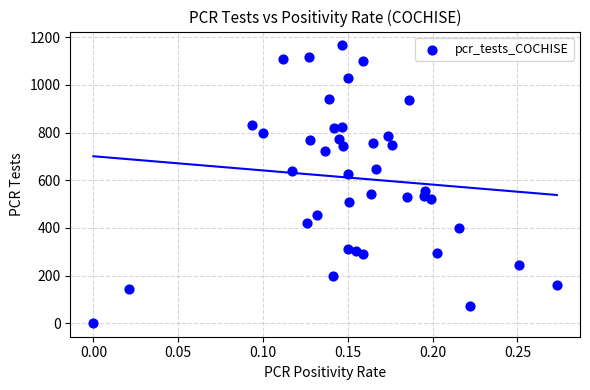

What Y value in the scatter plot is closest to 584?

557